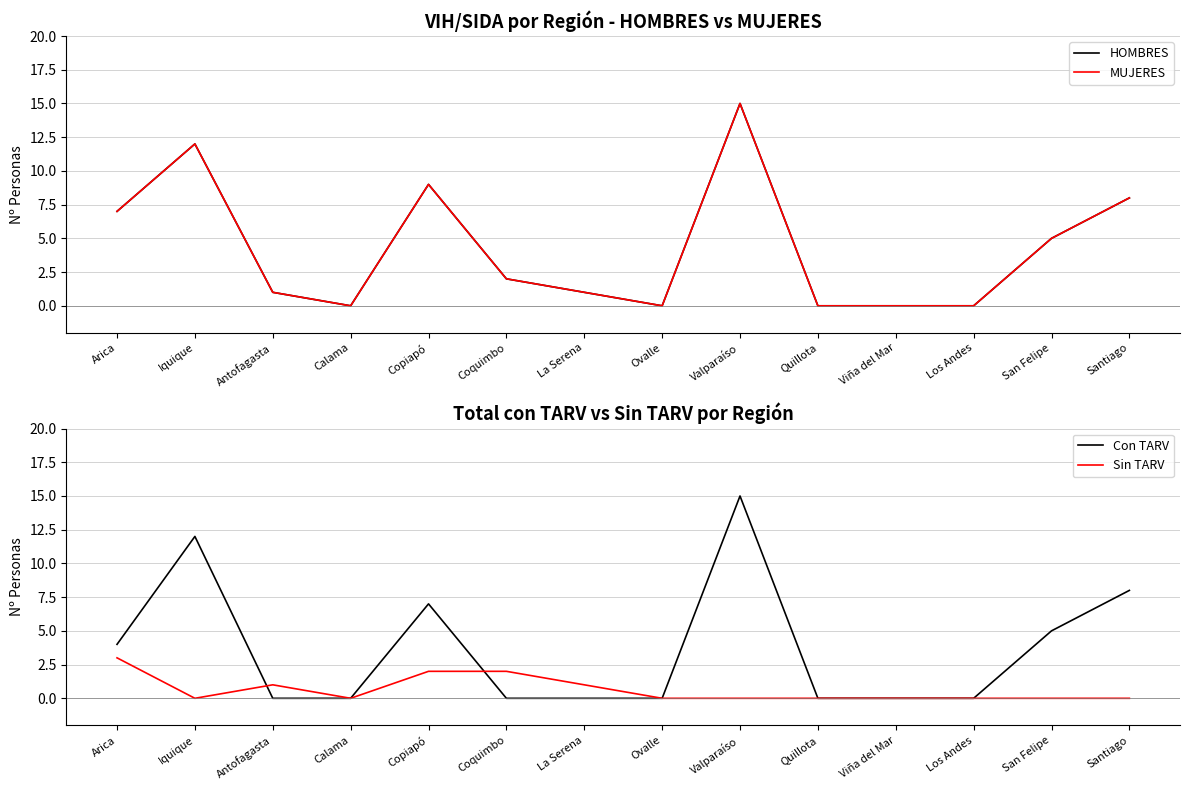

Rank the series by their maximum value, from highest to lowest.

HOMBRES, MUJERES, Con TARV, Sin TARV